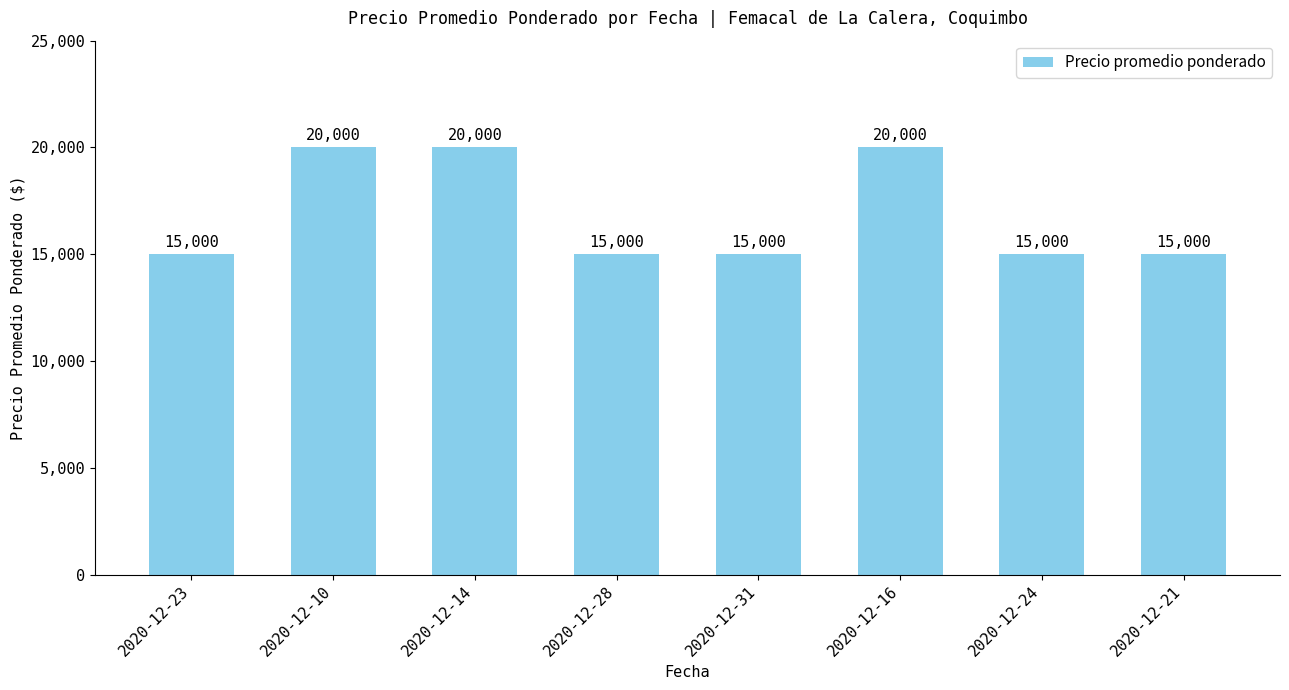

Between 2020-12-31 and 2020-12-14, which is larger?

2020-12-14